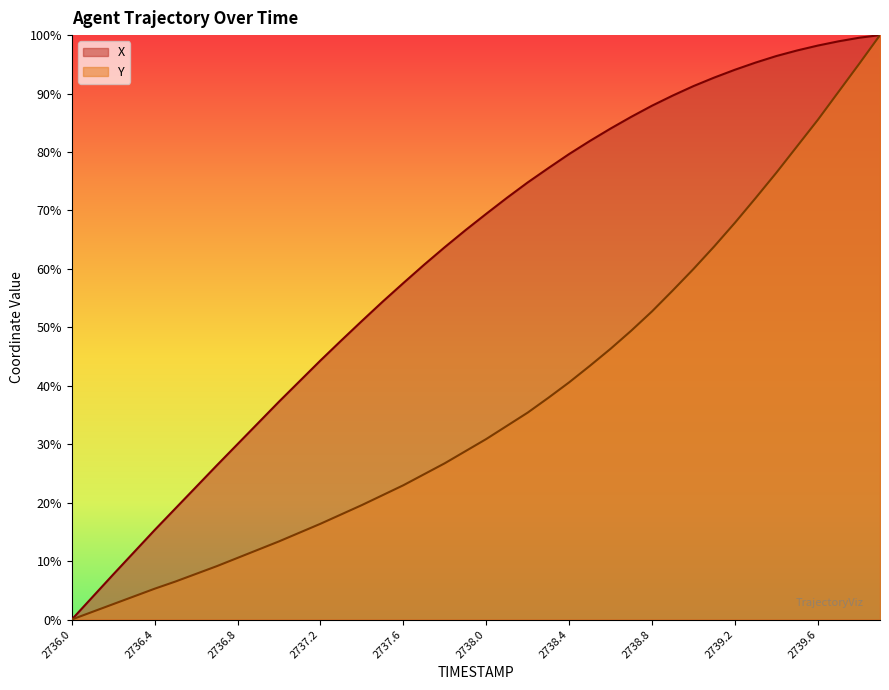

Between 2738.1 and 2739.1, which series saw the biggest shift?

Y